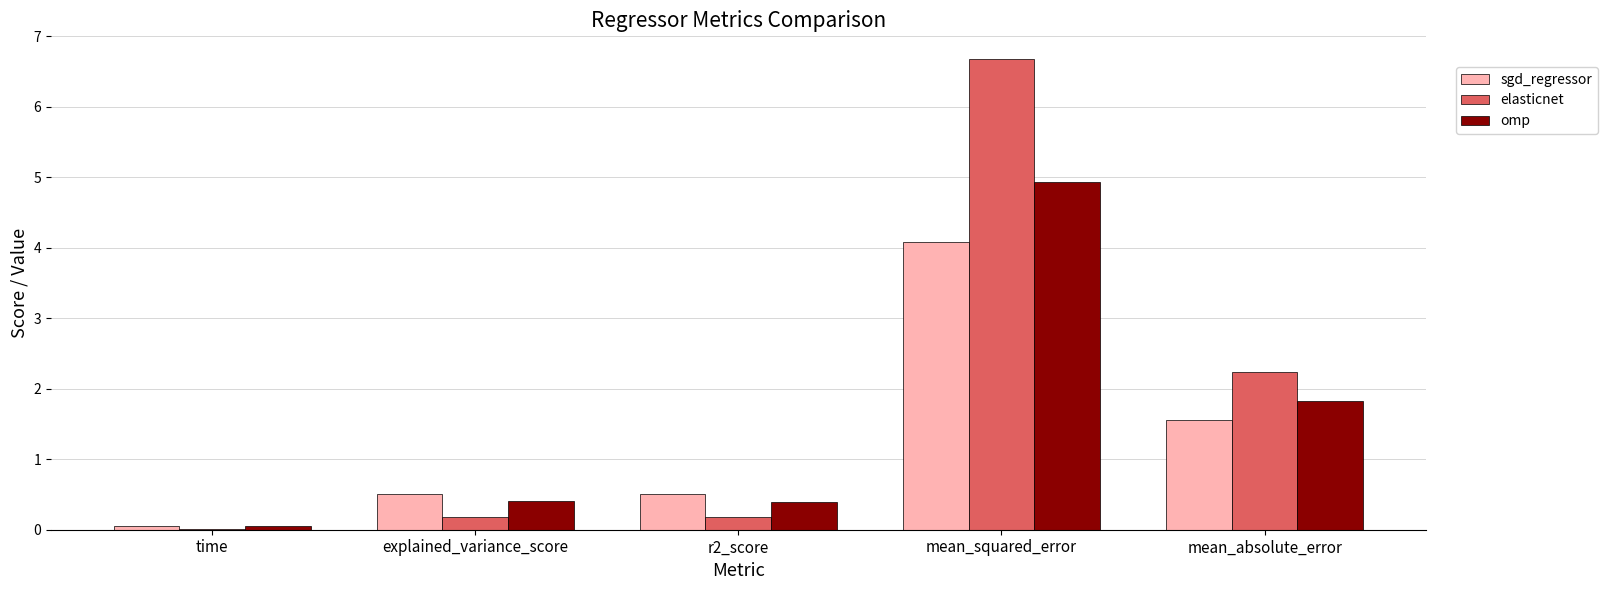

Between time and mean_absolute_error, which series saw the biggest shift?

elasticnet